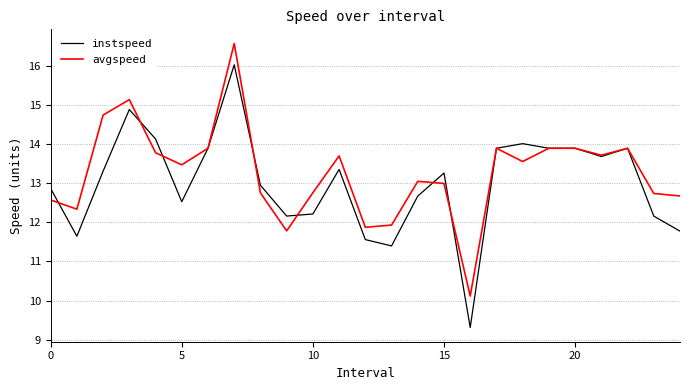

What is the greatest value displayed?

16.6